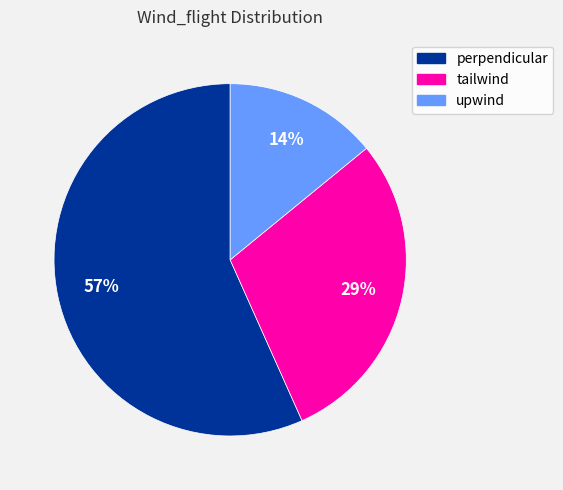

The tailwind slice represents 29% of the pie. True or false?

True